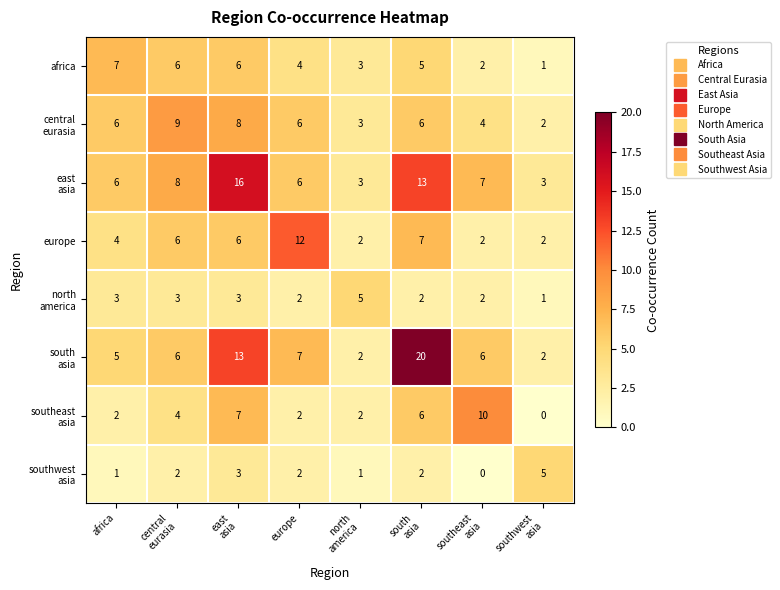

What is the difference between the highest and lowest values at europe?

10